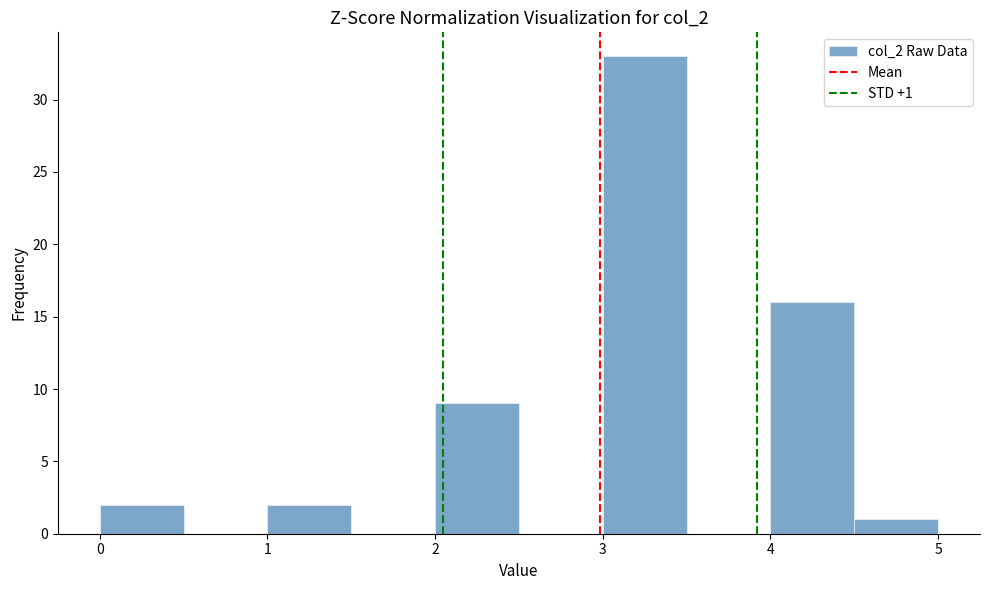

Which range on the x-axis has the tallest bar?

3.0 to 3.5